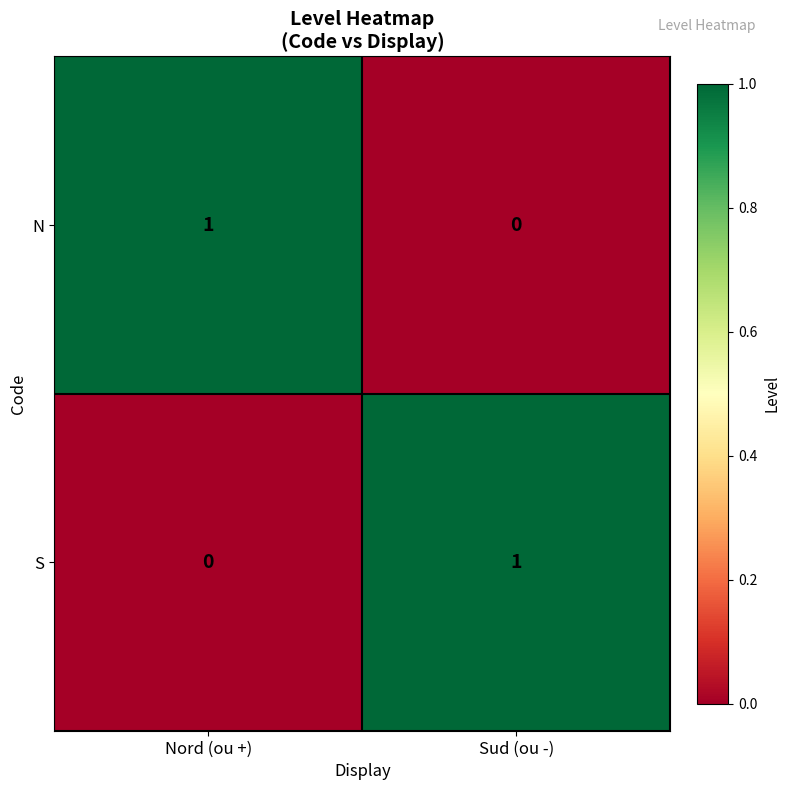

At how many categories does at least one series exceed 0?

2